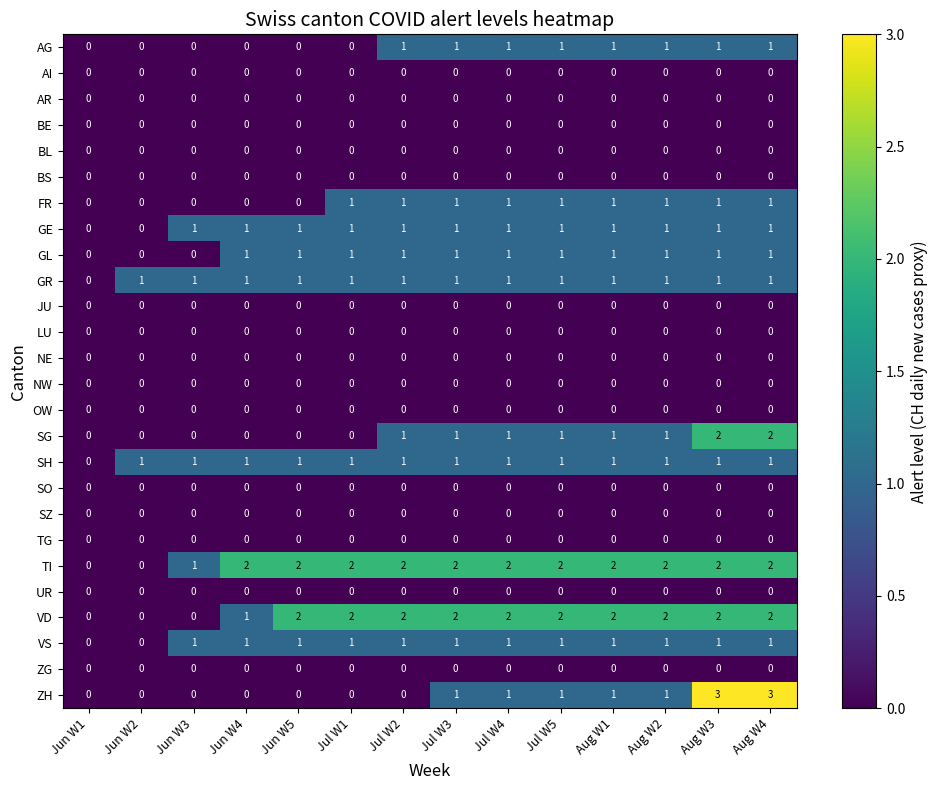

Which series changed the most between Jul W2 and Jul W4?

ZH